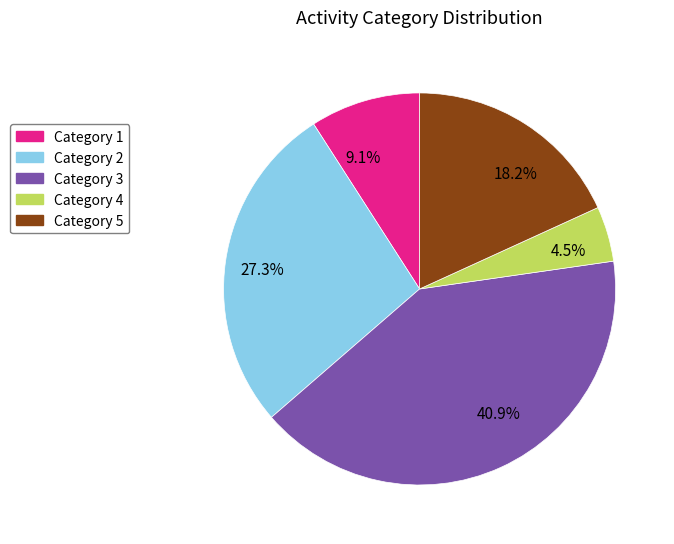

Which category has the smallest portion of the pie?

4.5%